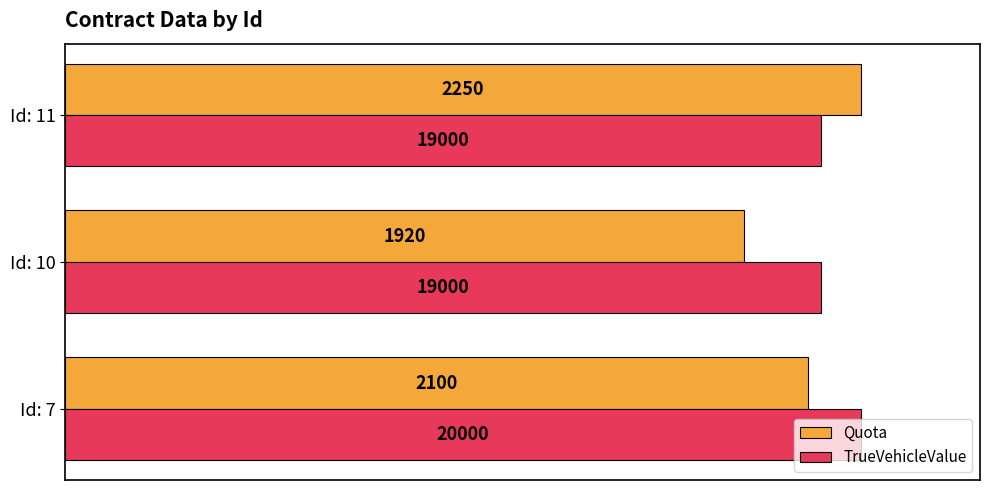

What are all the series names shown in the legend?

Quota, TrueVehicleValue